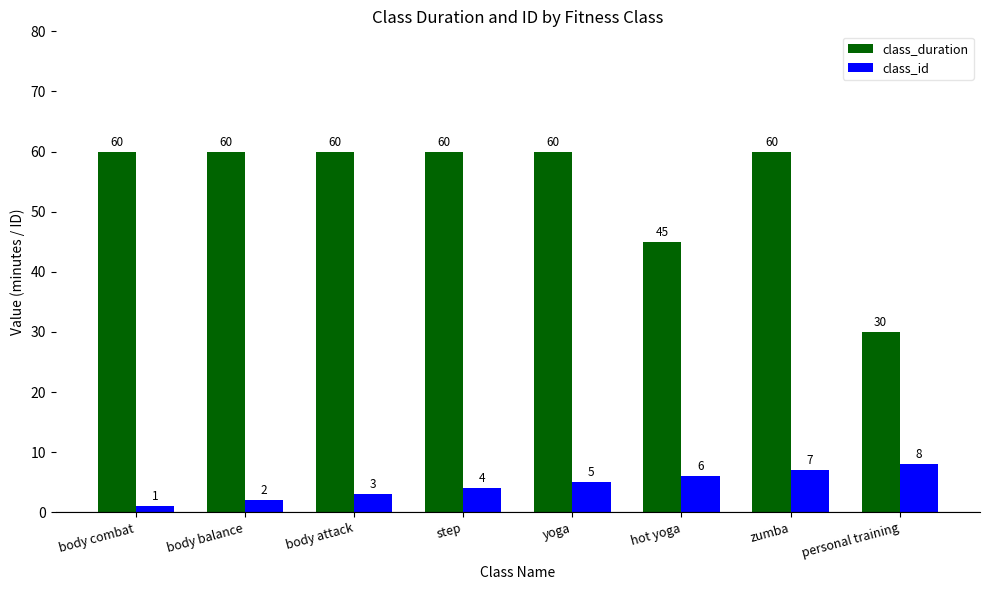

What is the maximum value for class_duration?

60